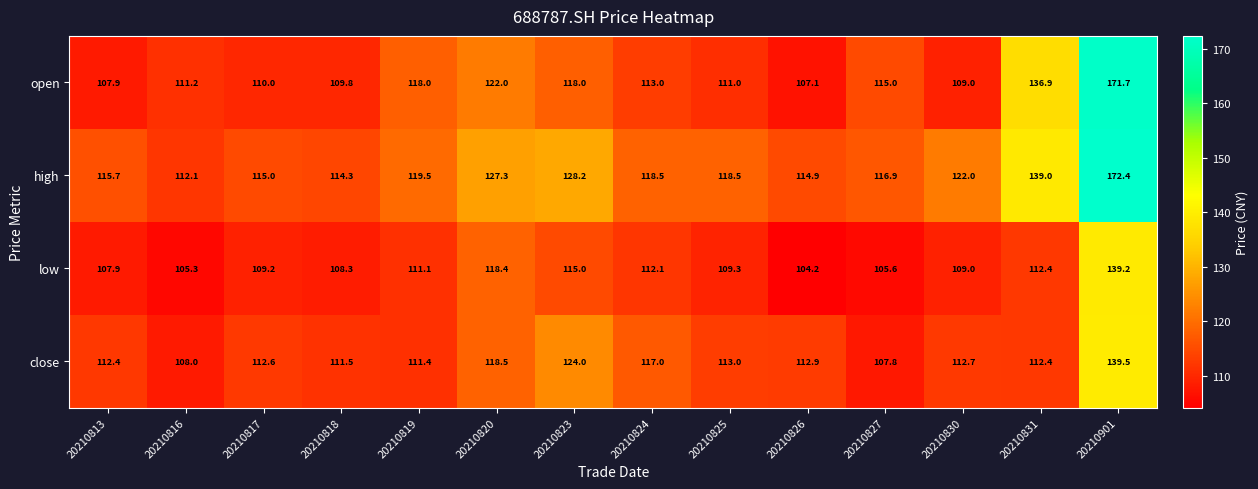

What value does the low series have at 20210825?

109.3